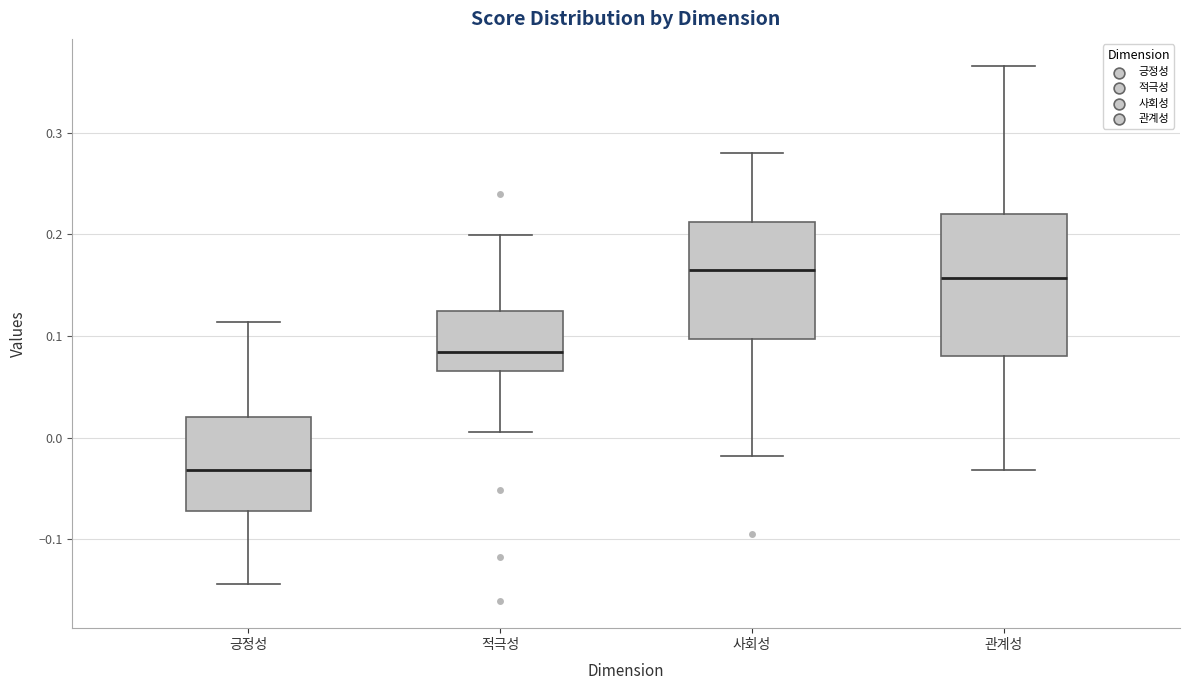

Where does the upper whisker of the box for 긍정성 end on the y-axis? The values are not printed on the chart, so give them approximately, as read against the axis.

0.11